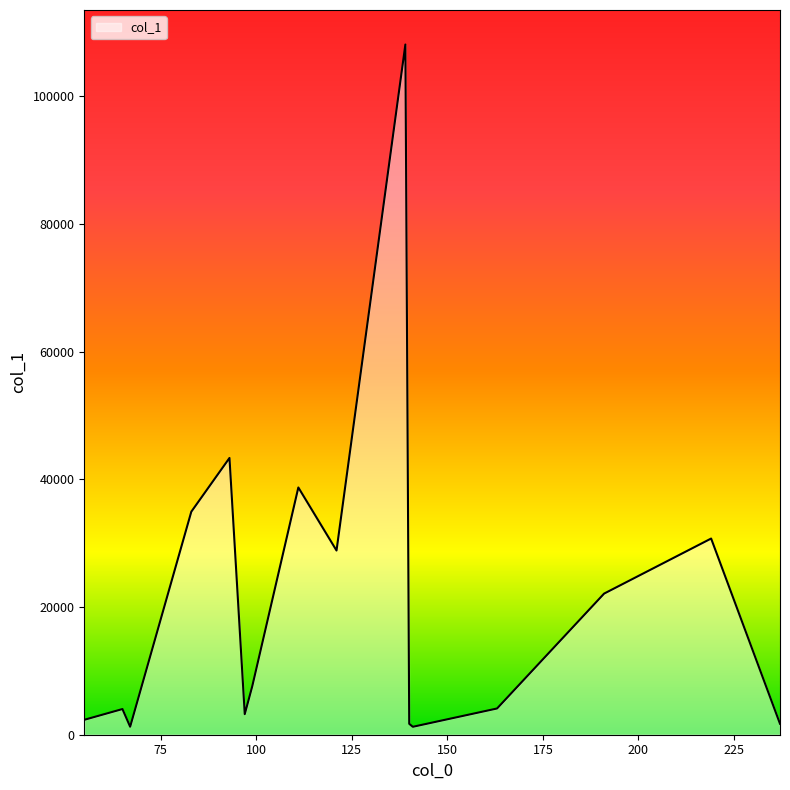

What is the maximum value shown in the chart?

108129.7